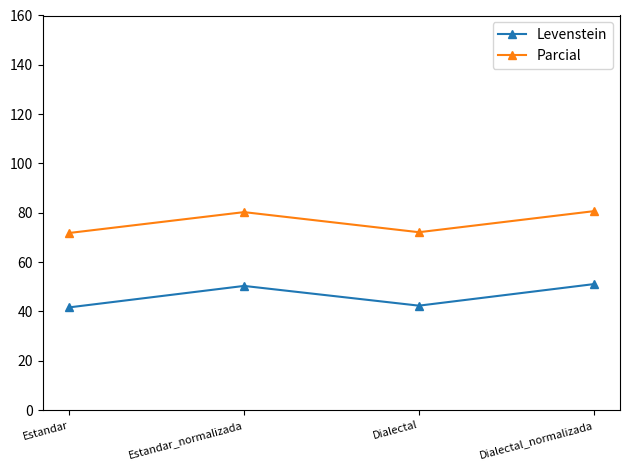

Rank the series by their average value, from lowest to highest.

Levenstein, Parcial